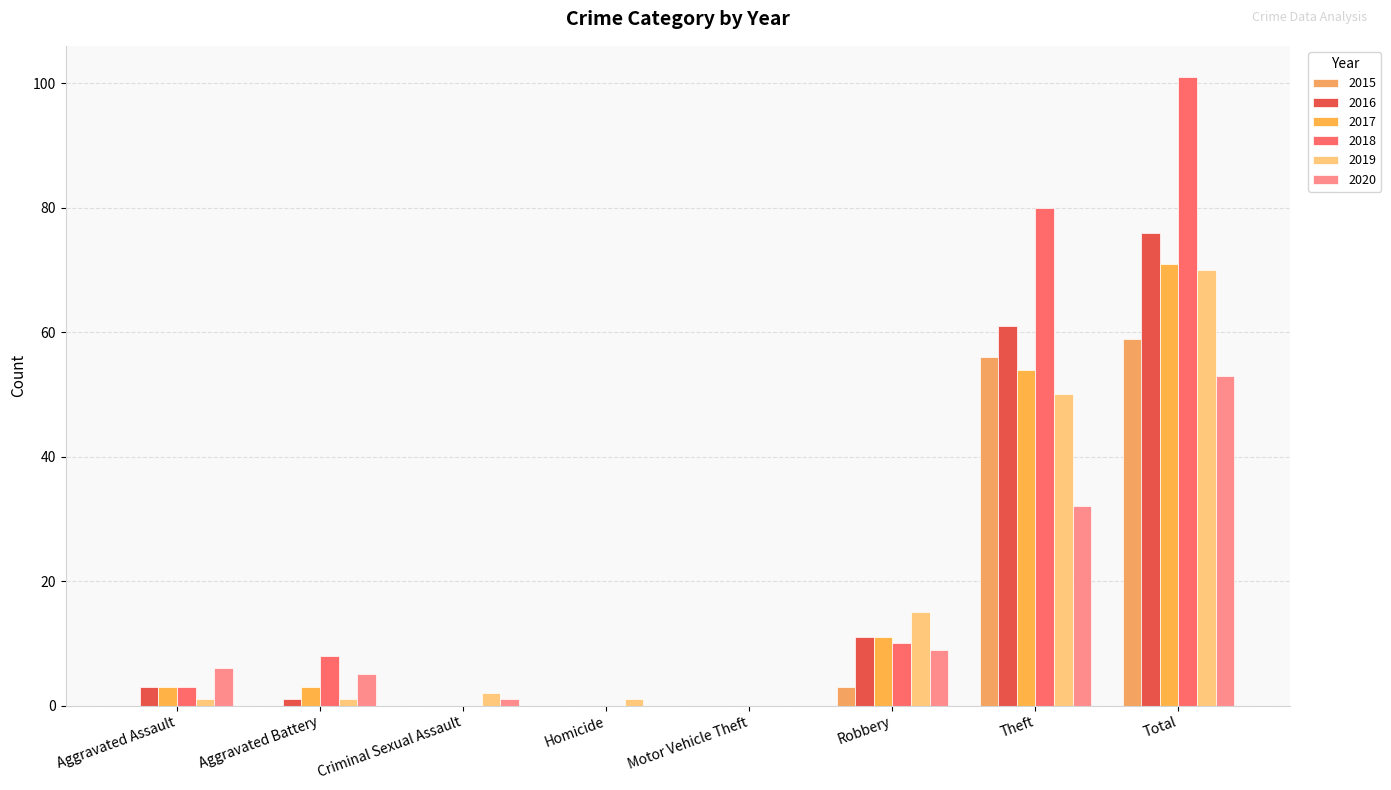

Reading left to right, list all the values displayed in this chart.

2015: Aggravated Assault=0	Aggravated Battery=0	Criminal Sexual Assault=0	Homicide=0	Motor Vehicle Theft=0	Robbery=3	Theft=56	Total=59
2016: Aggravated Assault=3	Aggravated Battery=1	Criminal Sexual Assault=0	Homicide=0	Motor Vehicle Theft=0	Robbery=11	Theft=61	Total=76
2017: Aggravated Assault=3	Aggravated Battery=3	Criminal Sexual Assault=0	Homicide=0	Motor Vehicle Theft=0	Robbery=11	Theft=54	Total=71
2018: Aggravated Assault=3	Aggravated Battery=8	Criminal Sexual Assault=0	Homicide=0	Motor Vehicle Theft=0	Robbery=10	Theft=80	Total=101
2019: Aggravated Assault=1	Aggravated Battery=1	Criminal Sexual Assault=2	Homicide=1	Motor Vehicle Theft=0	Robbery=15	Theft=50	Total=70
2020: Aggravated Assault=6	Aggravated Battery=5	Criminal Sexual Assault=1	Homicide=0	Motor Vehicle Theft=0	Robbery=9	Theft=32	Total=53